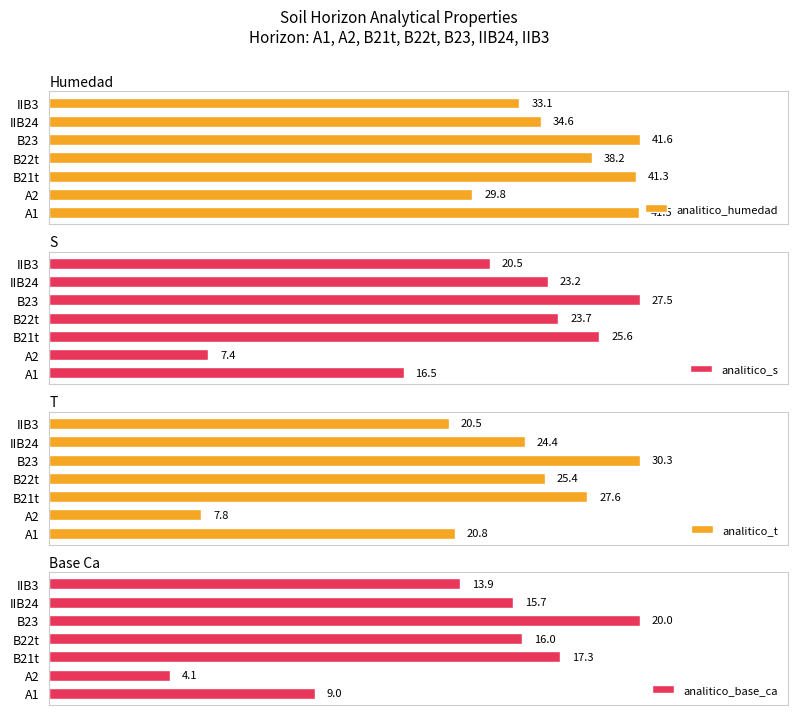

At which label does analitico_humedad reach its peak?

B23